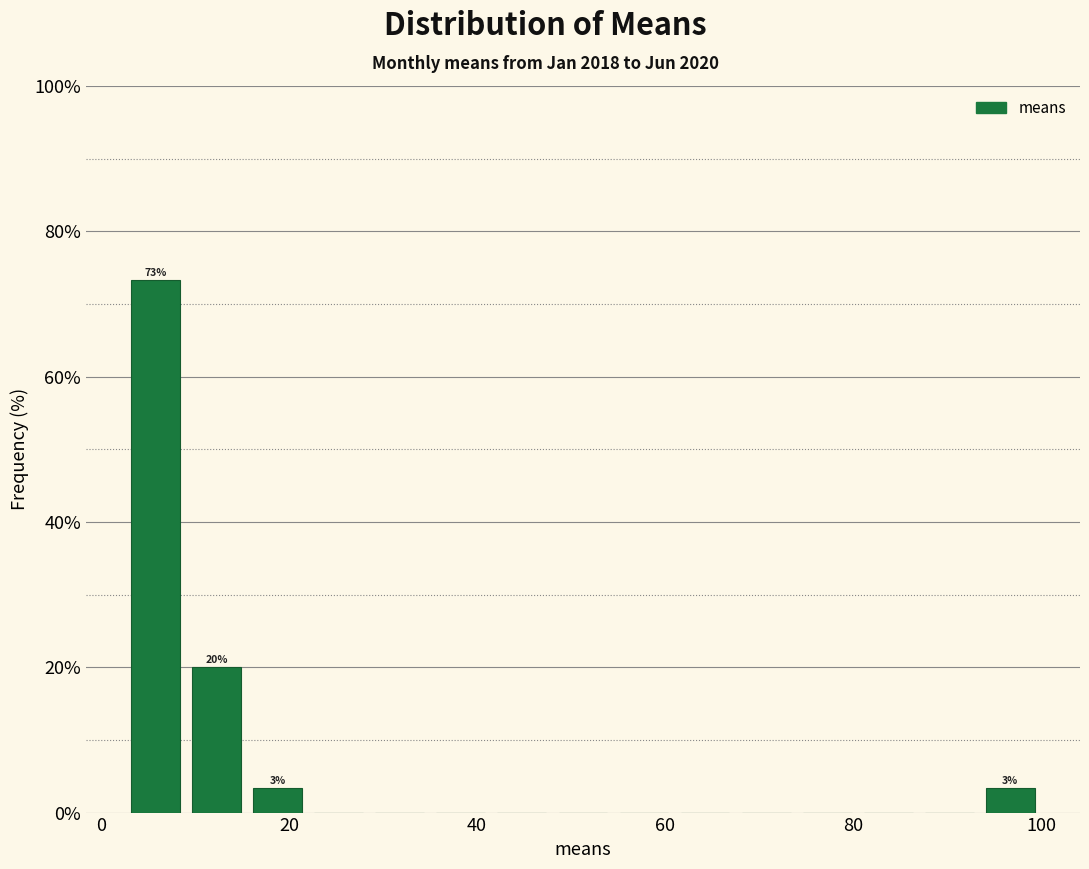

Read against the x-axis, roughly where is the centre of the tallest bar?

6